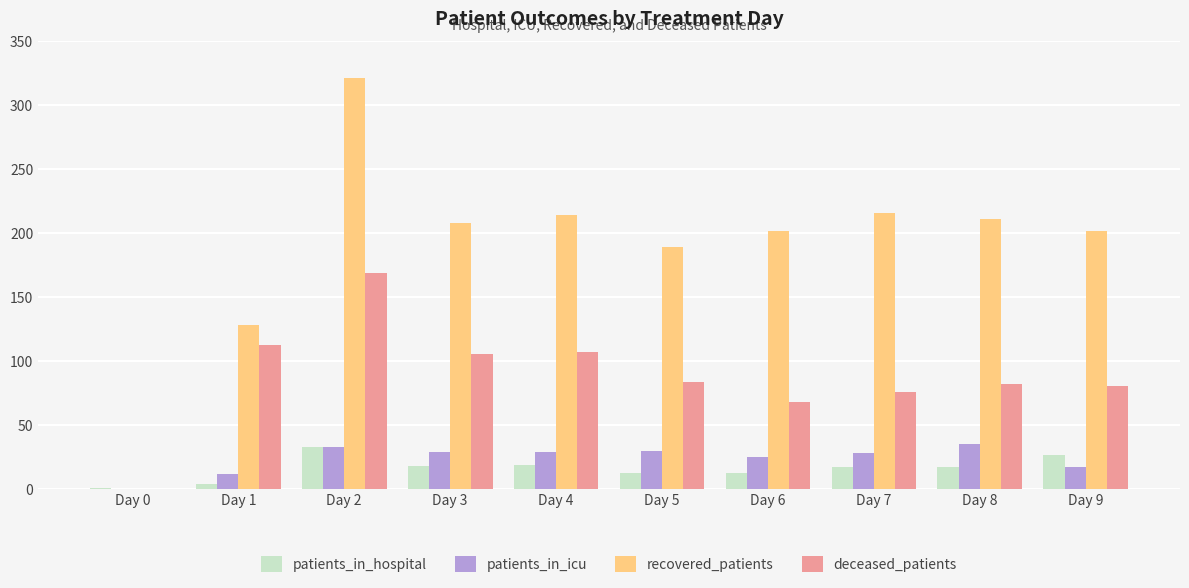

Which series has the widest spread of values?

recovered_patients